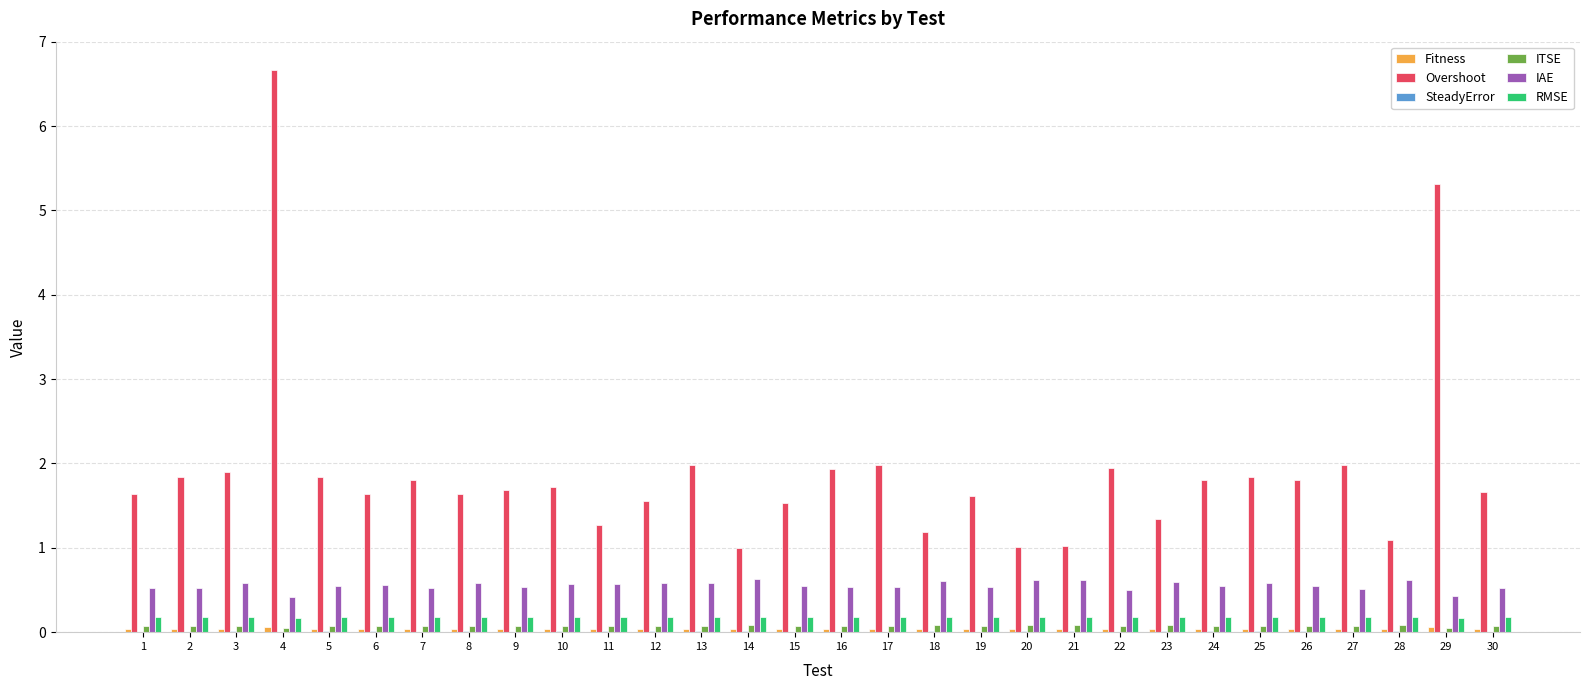

What is the sum of all IAE values?

16.6